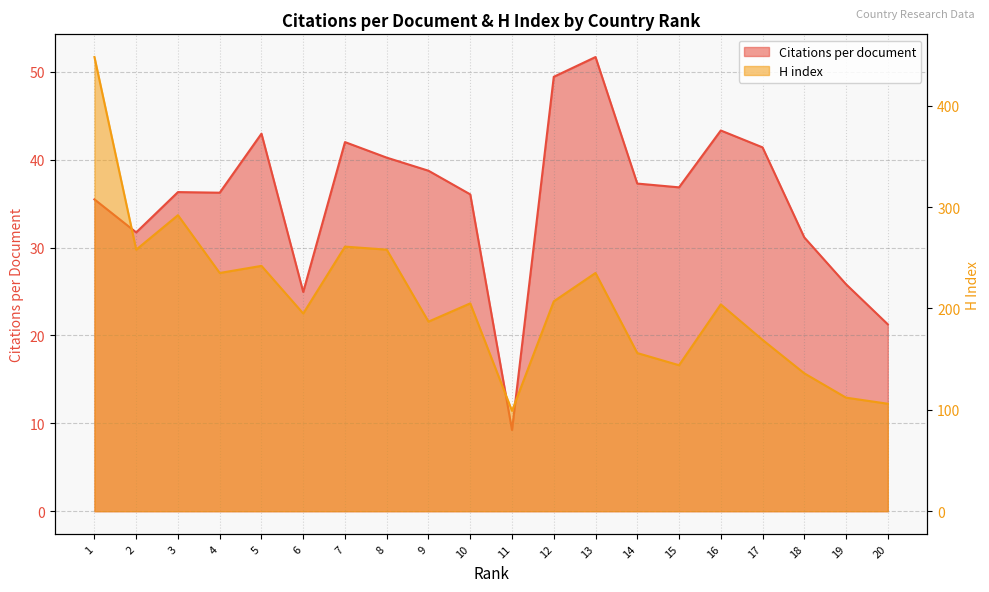

Which series has the largest range (max minus min)?

H index